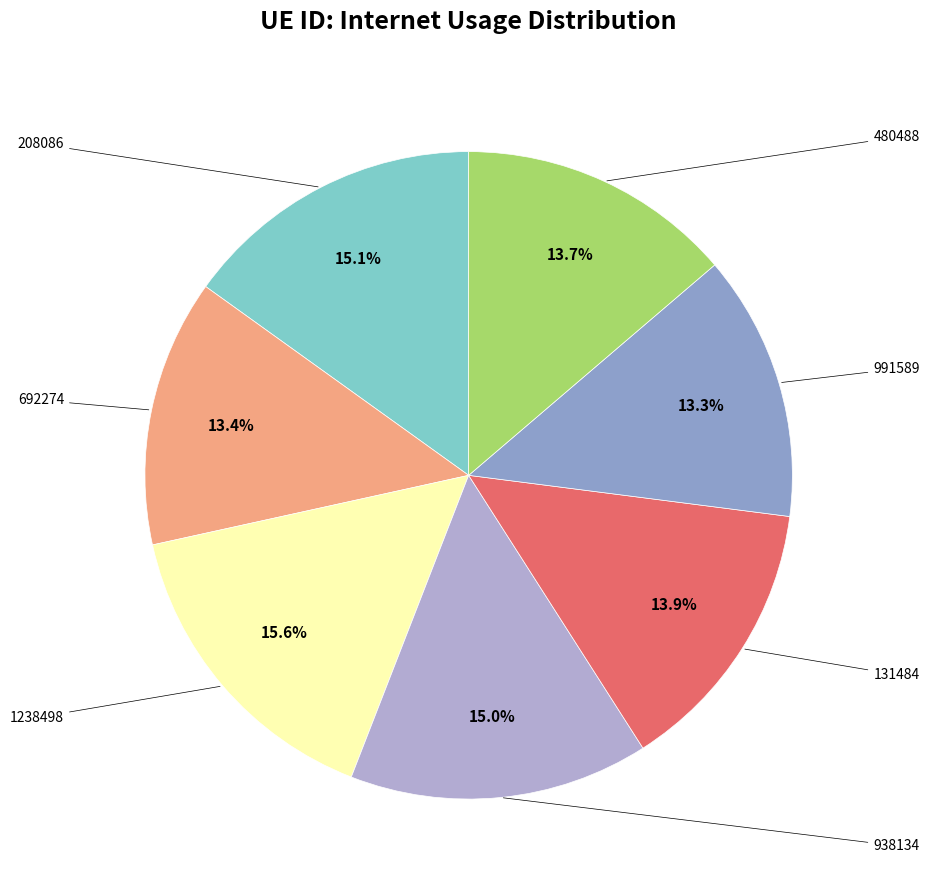

How many slices are in this pie chart?

7